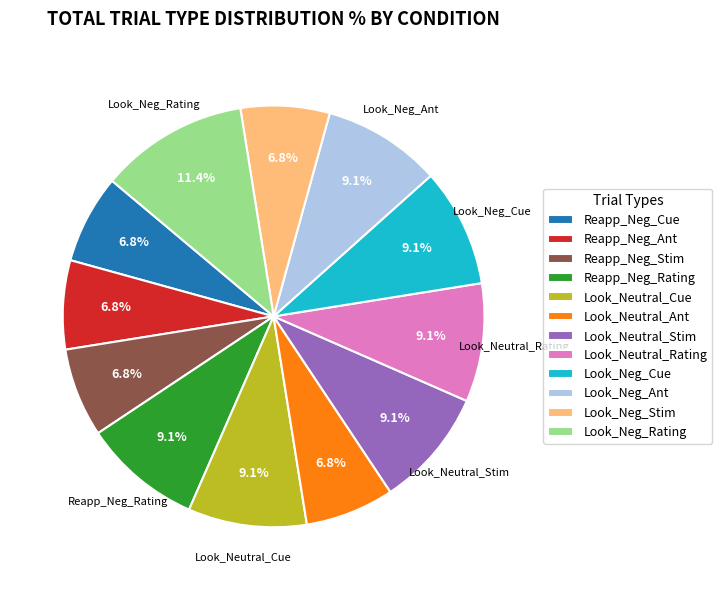

Which slice is the largest?

Look_Neg_Rating